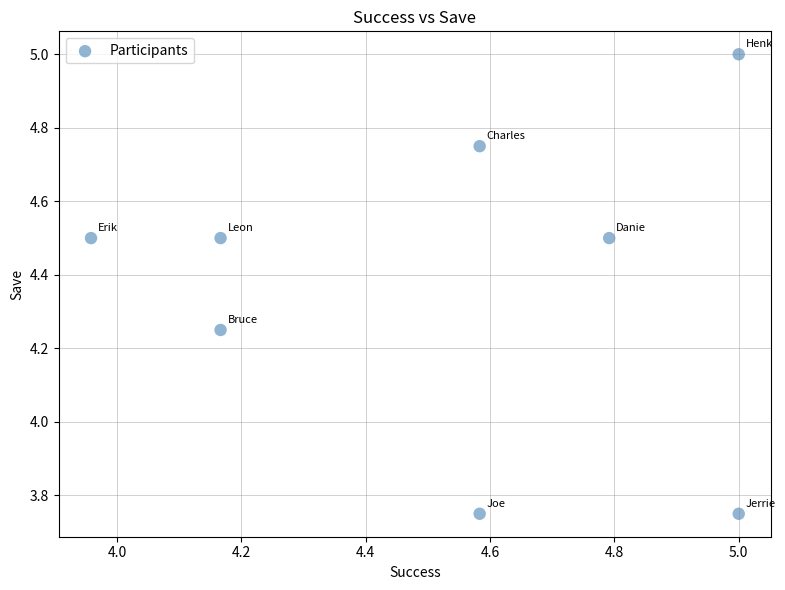

What is the average X value?

4.5